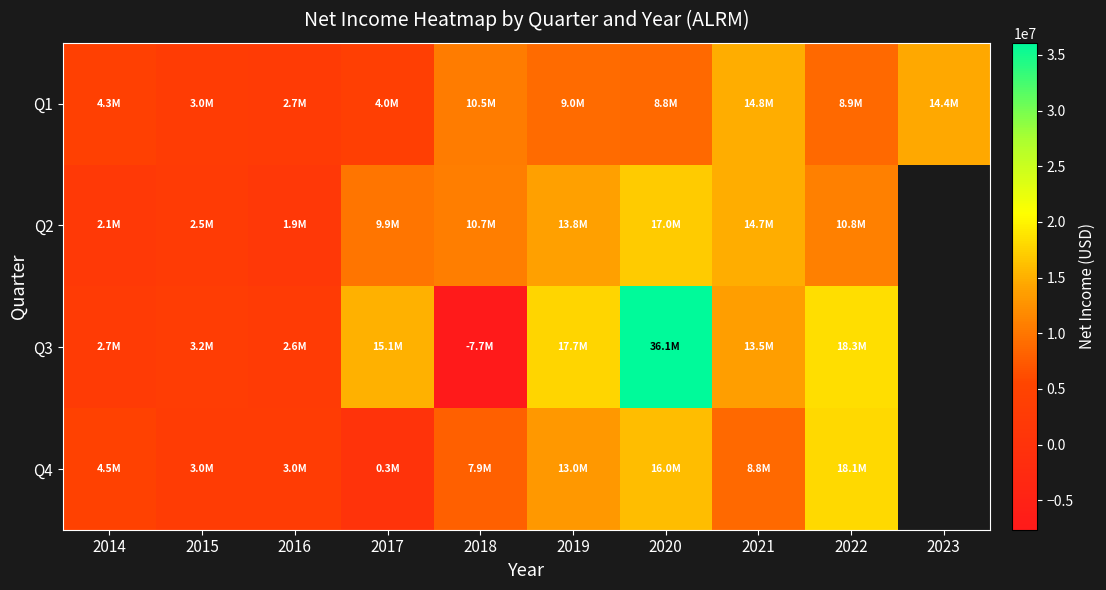

Which series changed the most between 2022 and 2023?

Q1